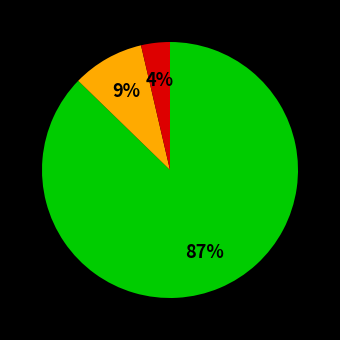

Is there a majority slice in this chart?

Yes